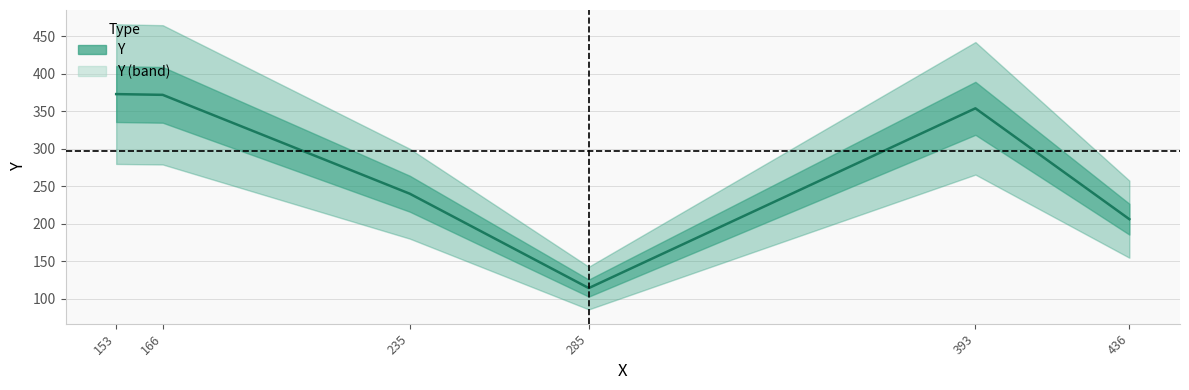

Reading left to right, extract all data points from this chart.

373	372	240	114	354	206